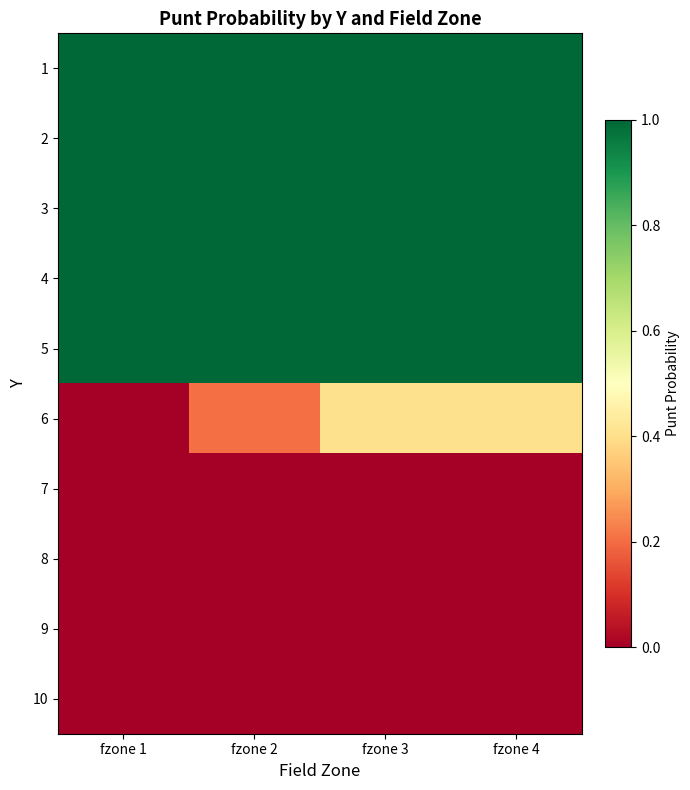

Reading left to right, transcribe all the data shown in this chart.

1: fzone 1=1.0	fzone 2=1.0	fzone 3=1.0	fzone 4=1.0
2: fzone 1=1.0	fzone 2=1.0	fzone 3=1.0	fzone 4=1.0
3: fzone 1=1.0	fzone 2=1.0	fzone 3=1.0	fzone 4=1.0
4: fzone 1=1.0	fzone 2=1.0	fzone 3=1.0	fzone 4=1.0
5: fzone 1=1.0	fzone 2=1.0	fzone 3=1.0	fzone 4=1.0
6: fzone 1=0.0	fzone 2=0.2	fzone 3=0.4	fzone 4=0.4
7: fzone 1=0.0	fzone 2=0.0	fzone 3=0.0	fzone 4=0.0
8: fzone 1=0.0	fzone 2=0.0	fzone 3=0.0	fzone 4=0.0
9: fzone 1=0.0	fzone 2=0.0	fzone 3=0.0	fzone 4=0.0
10: fzone 1=0.0	fzone 2=0.0	fzone 3=0.0	fzone 4=0.0